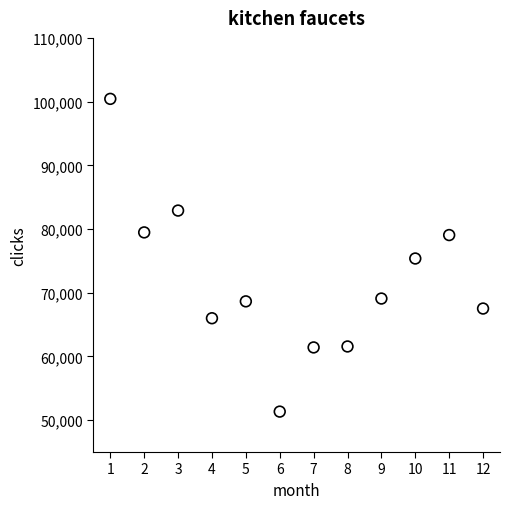

What is the average X value?

6